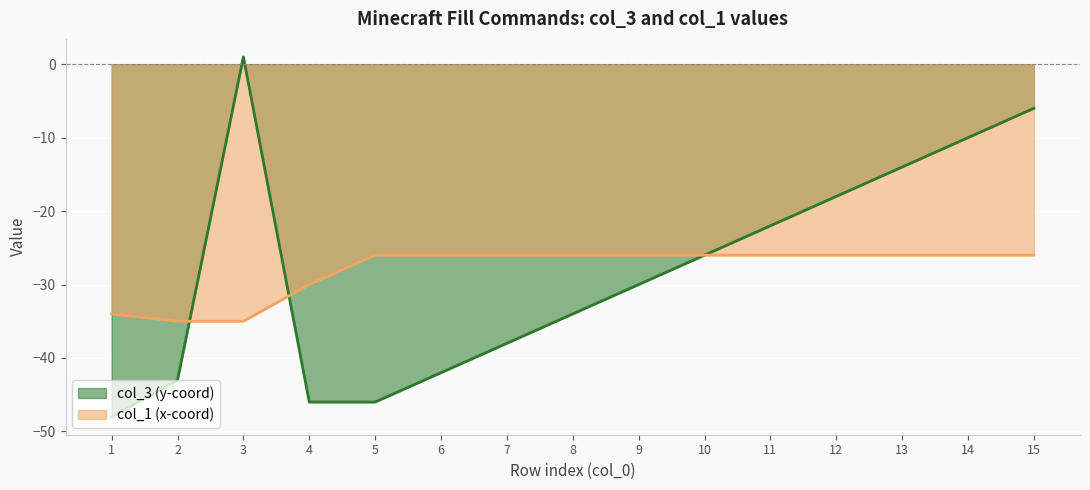

Rank the series by their maximum value, from highest to lowest.

col_3 (y-coord), col_1 (x-coord)